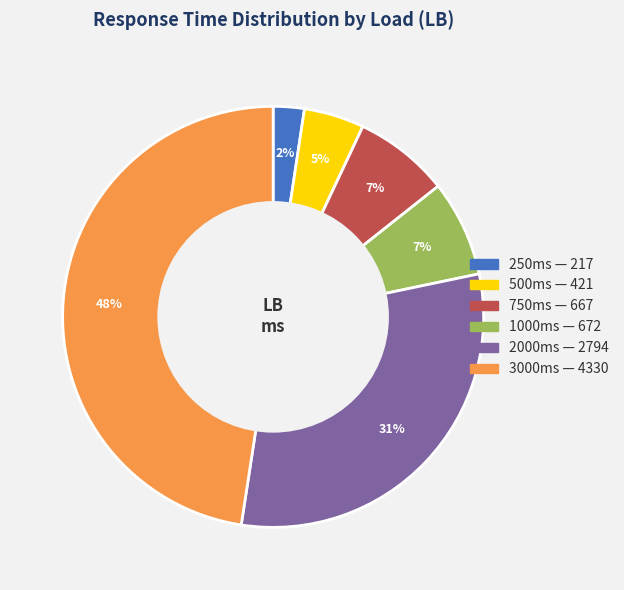

To the nearest percent, what is the average slice percentage?

17%